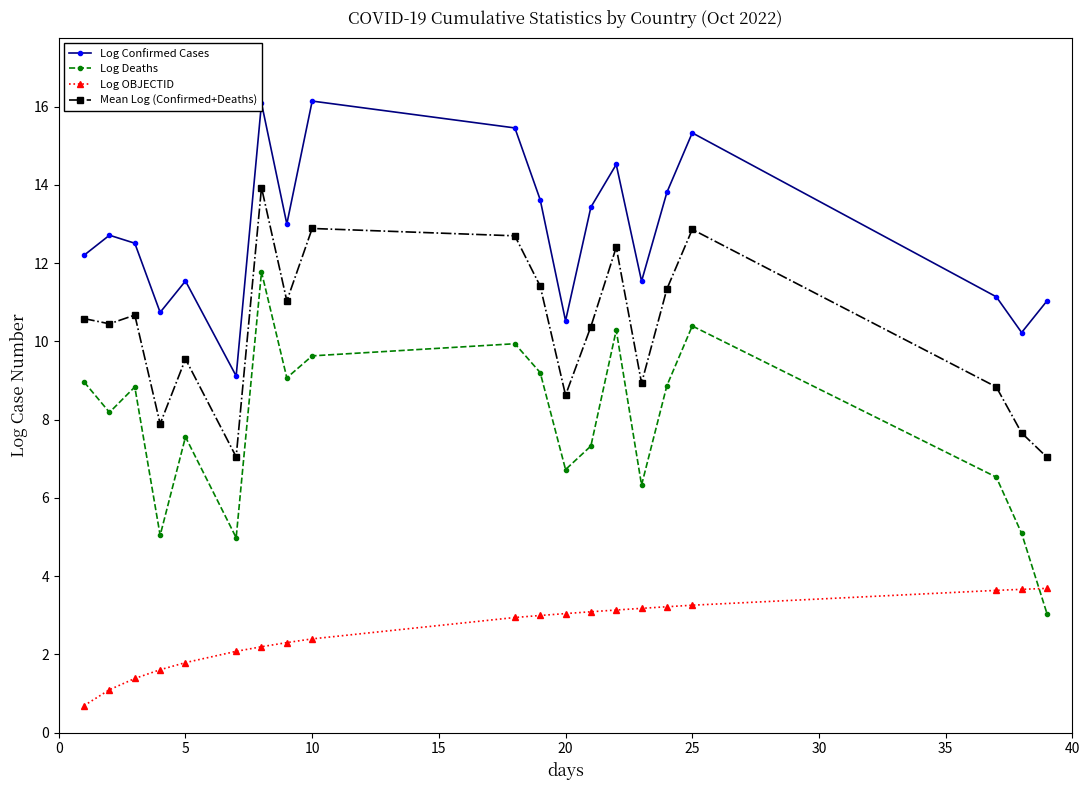

Which series has the largest total across all categories?

Log Confirmed Cases